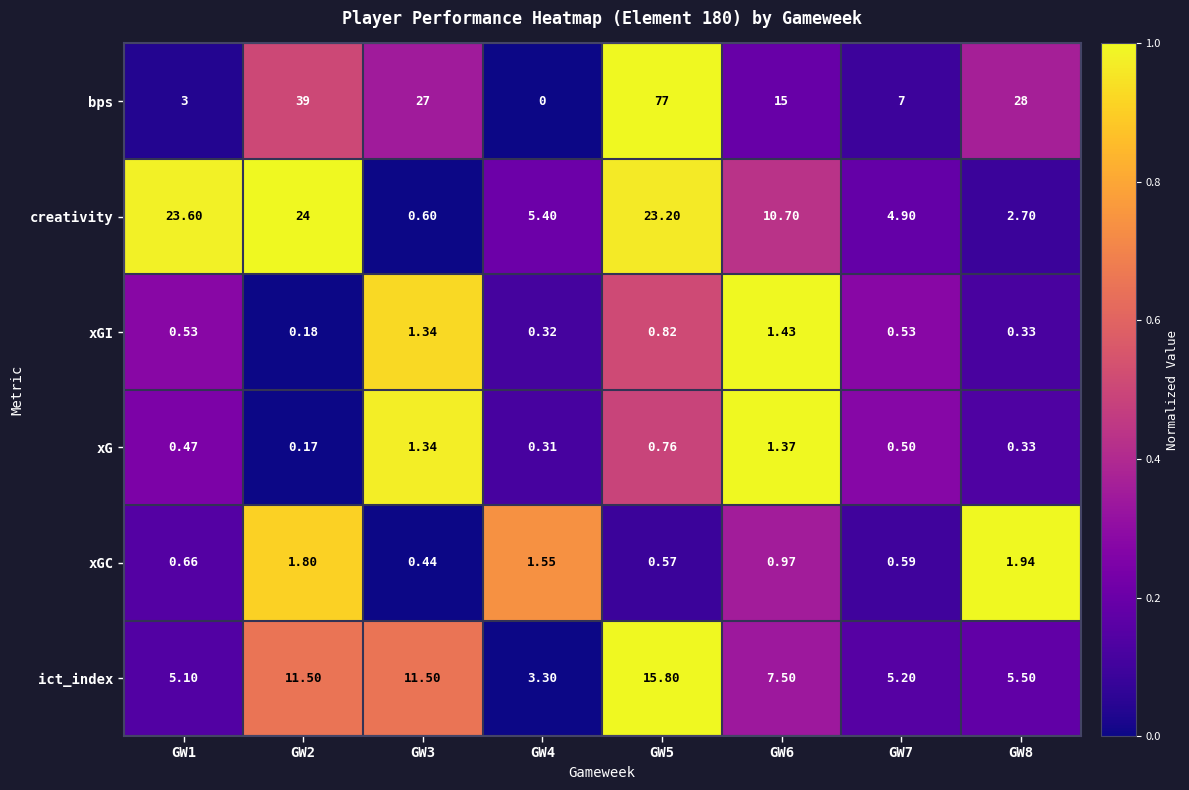

Which series changed the most between GW6 and GW7?

bps